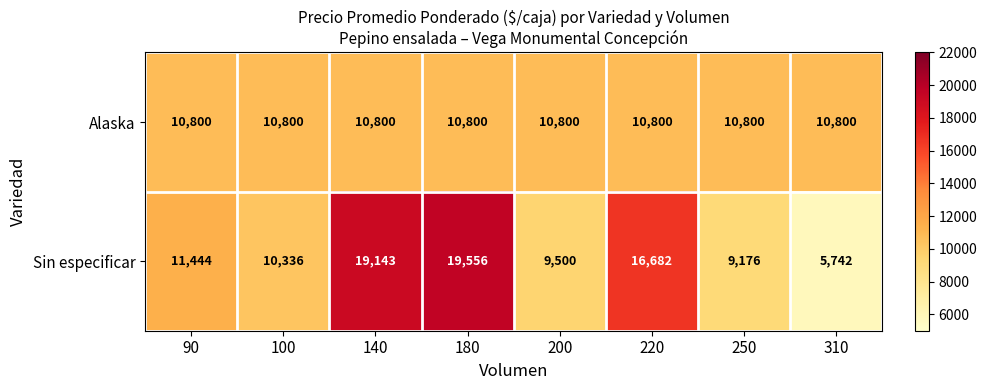

How many categories are shown in the chart?

8